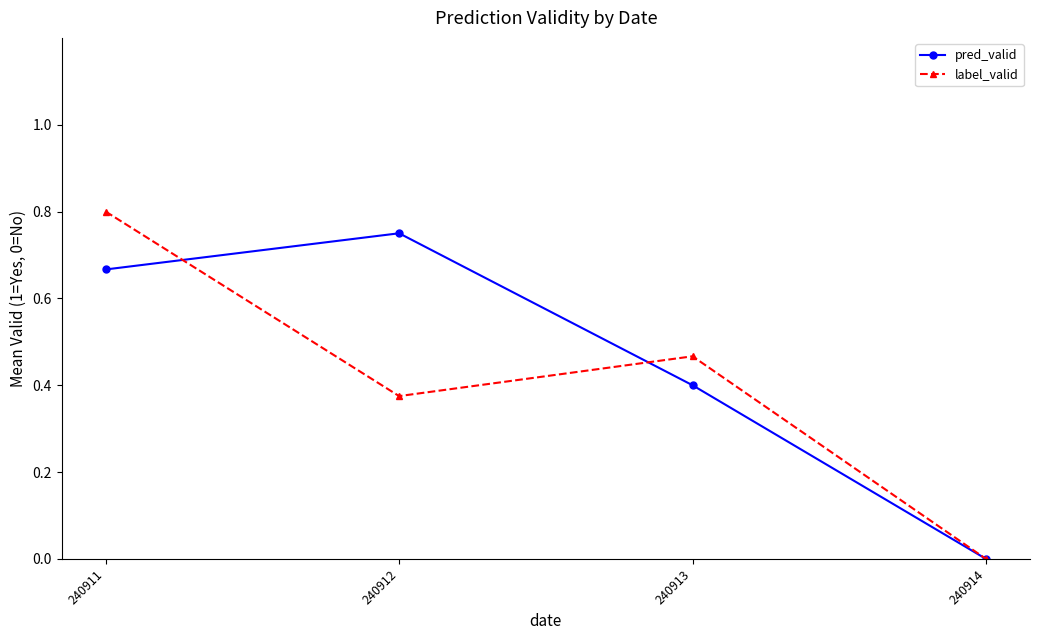

True or false: label_valid has more than 1 interior local peaks.

False